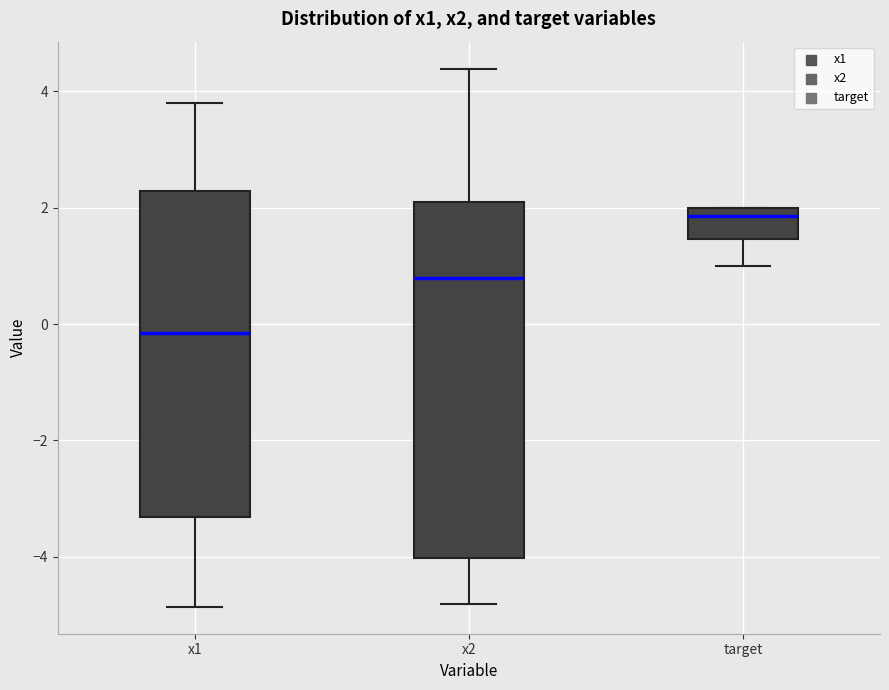

Which box's median line is the highest?

target